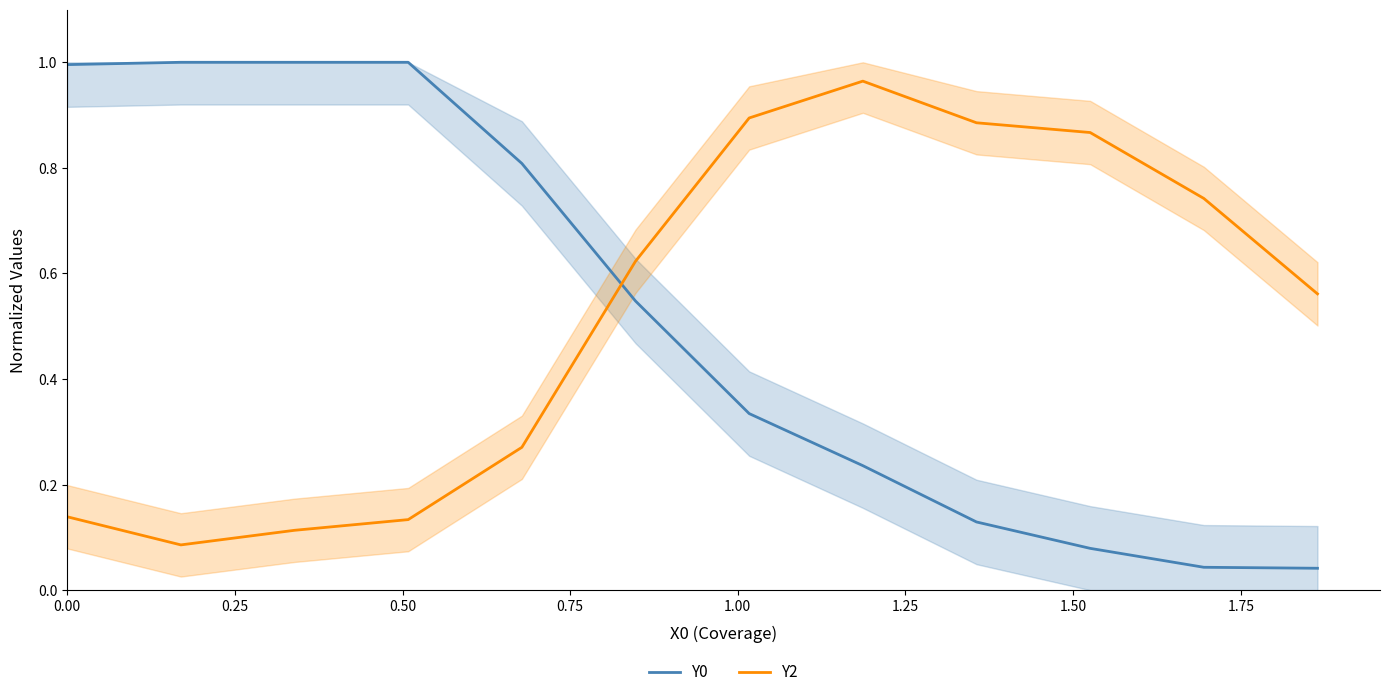

What is the average value of the Y0 series?

0.5